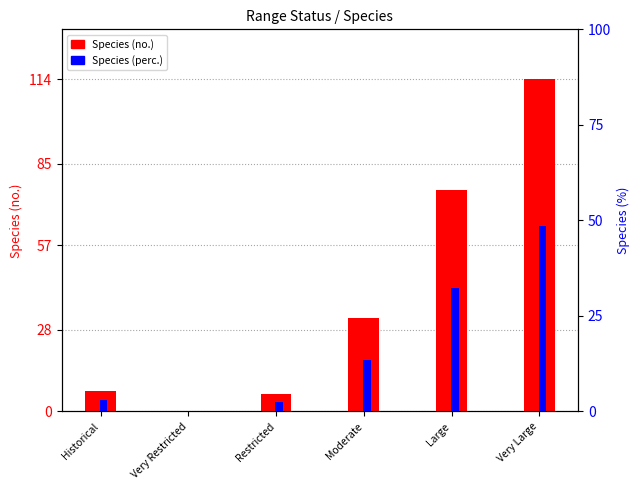

What is the difference between the maximum and minimum values in the Species (perc.) series?

48.5